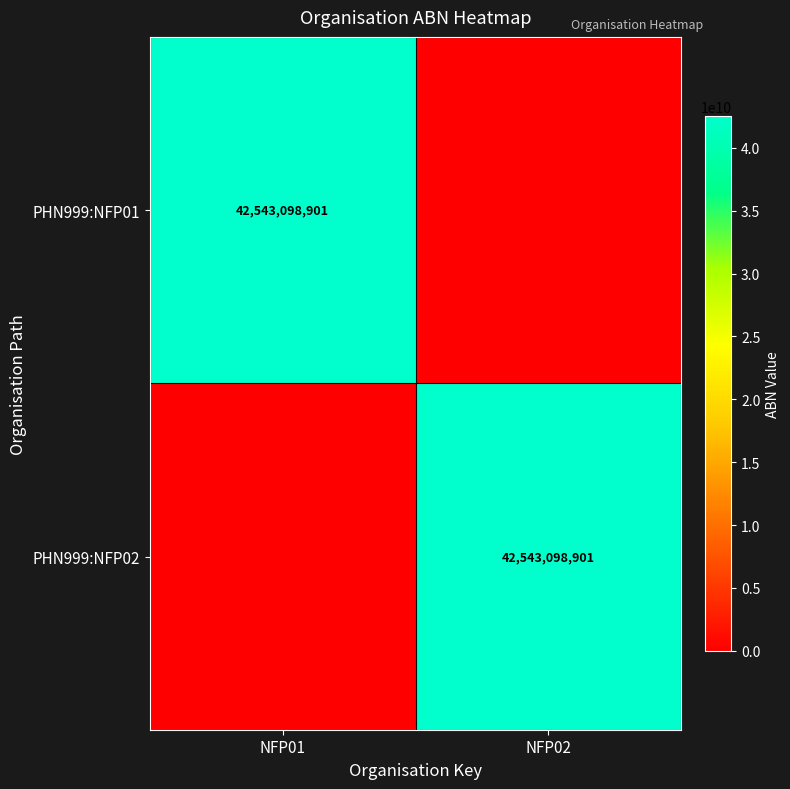

The PHN999:NFP01 series shows 42543098901 at NFP01. True or false?

True